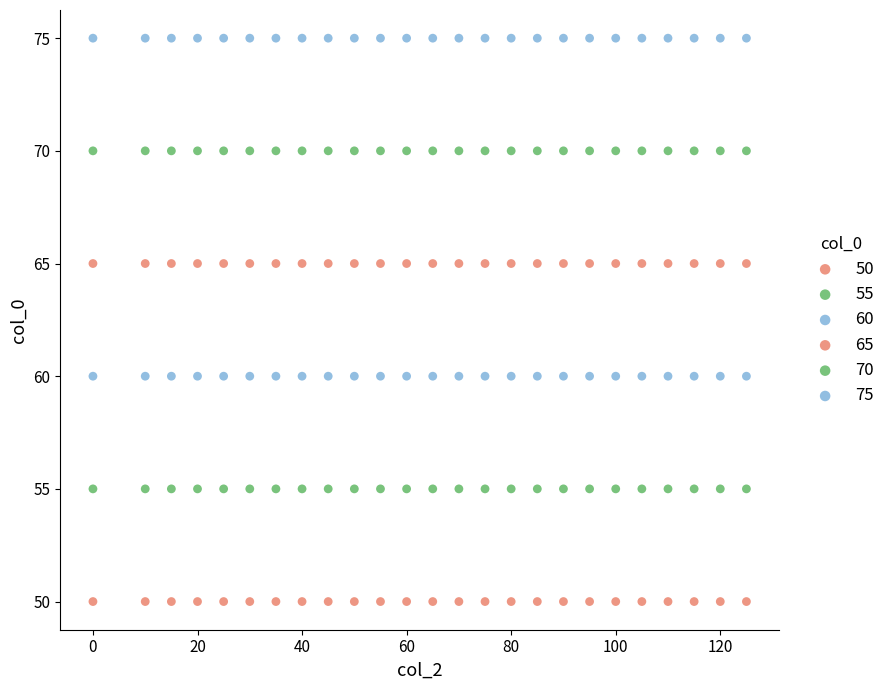

How many data points are displayed?

150